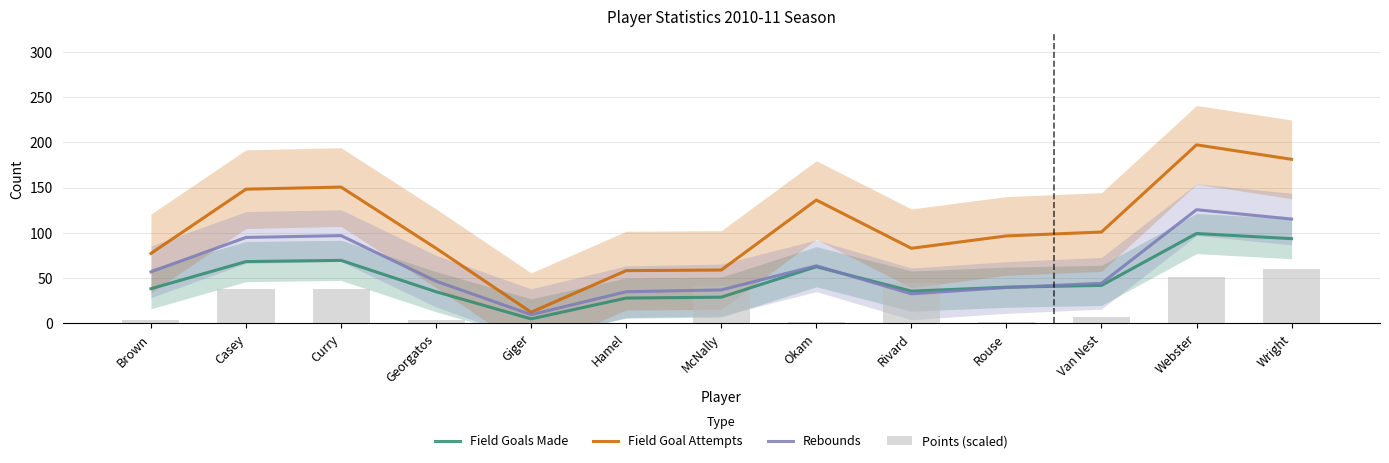

Which label corresponds to the largest value in the chart?

Webster